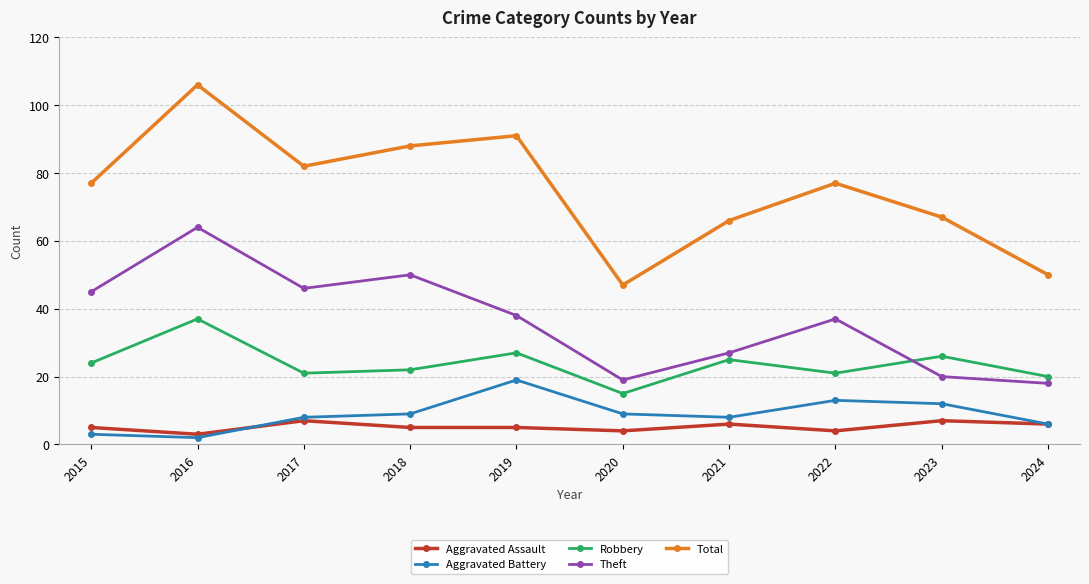

Is the value of Aggravated Battery at 2016 greater than the value of Theft at 2021?

No